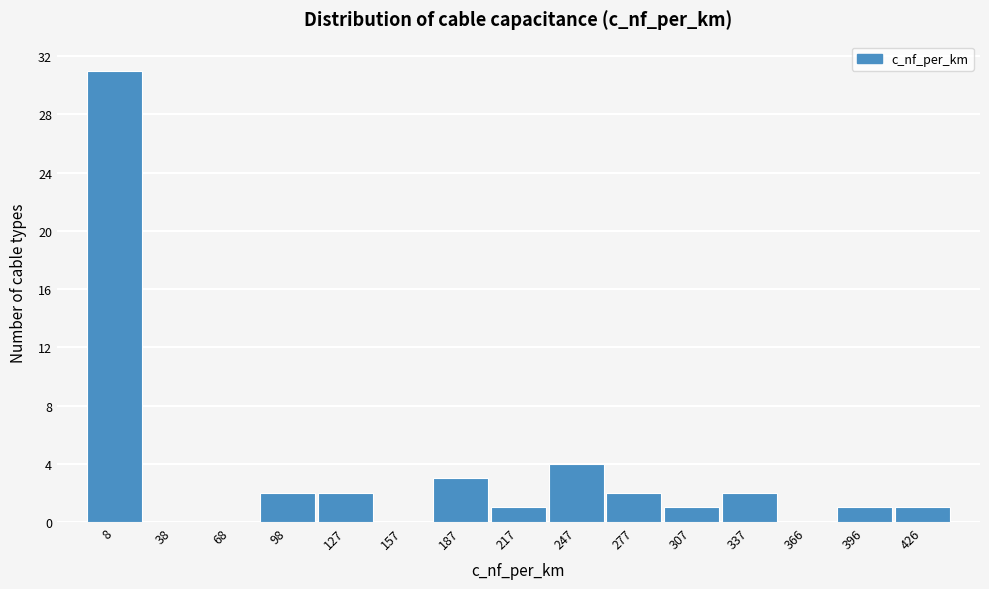

Reading left to right, transcribe all the data shown in this chart.

8=31	38=0	68=0	98=2	127=2	157=0	187=3	217=1	247=4	277=2	307=1	337=2	366=0	396=1	426=1